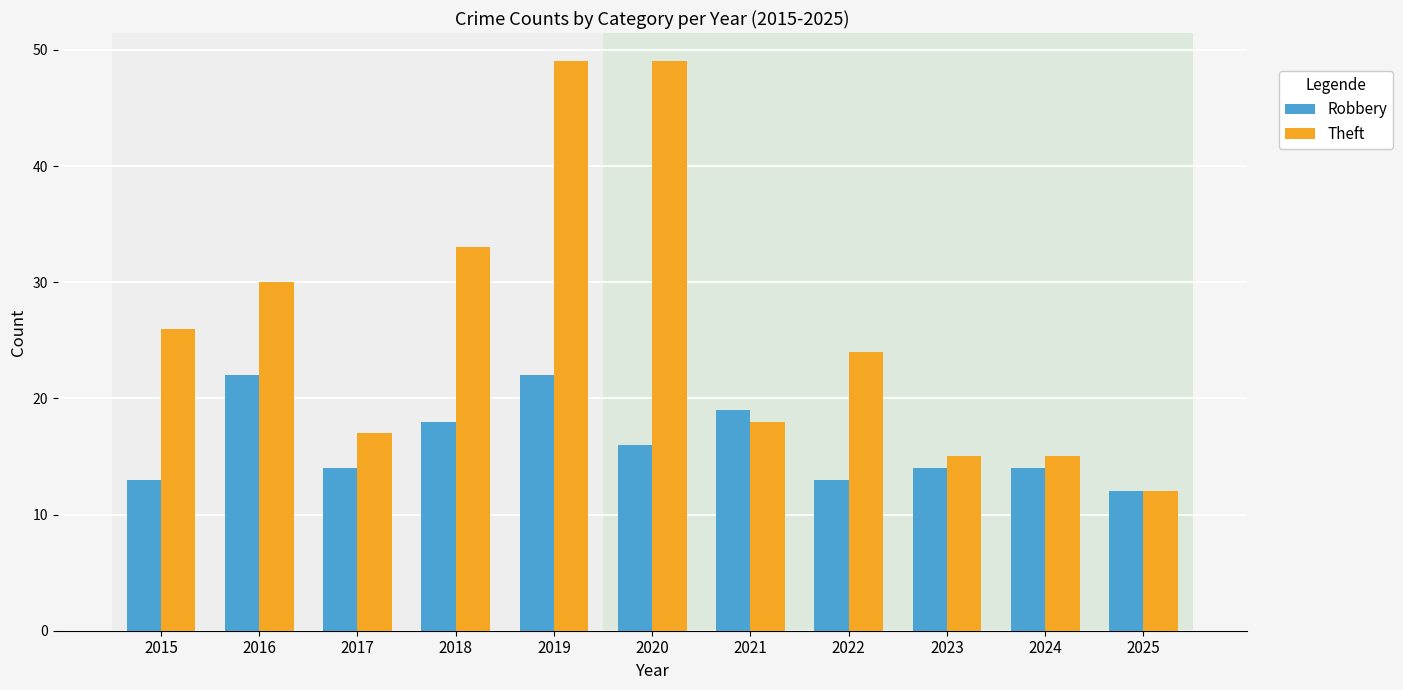

Which series changed the most between 2016 and 2025?

Theft